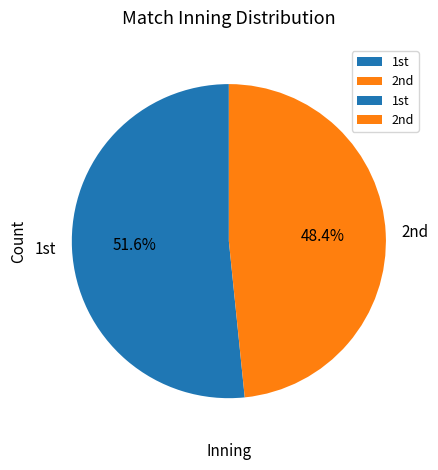

Does any single category account for the majority?

Yes